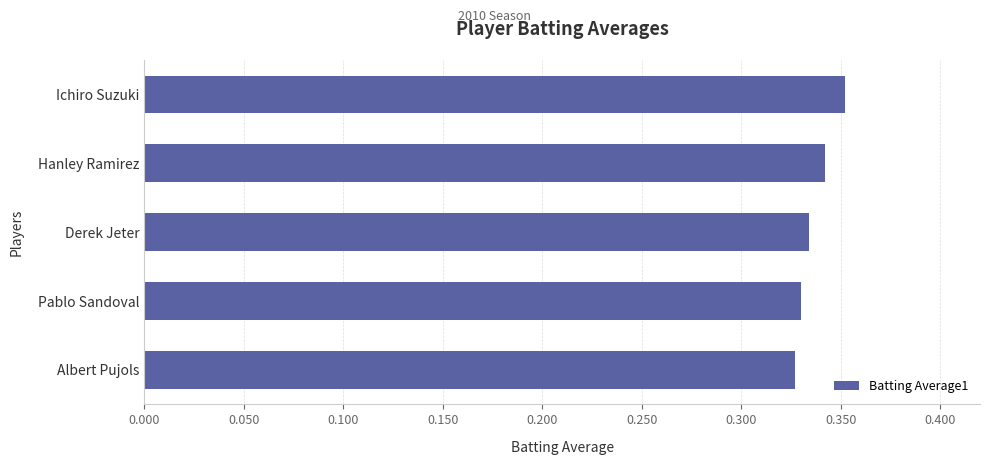

What is the sum of all values?

1.7